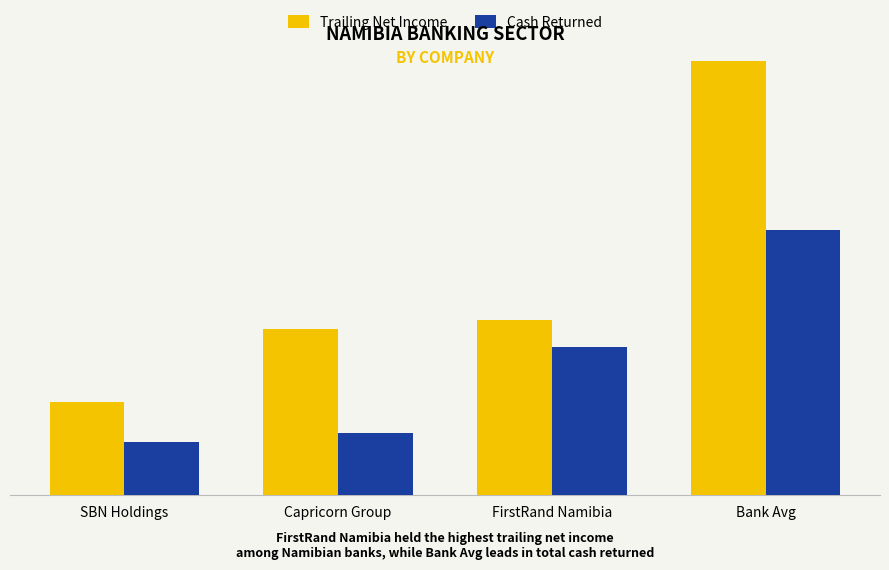

Are the bars grouped side by side (vs. stacked)?

Yes